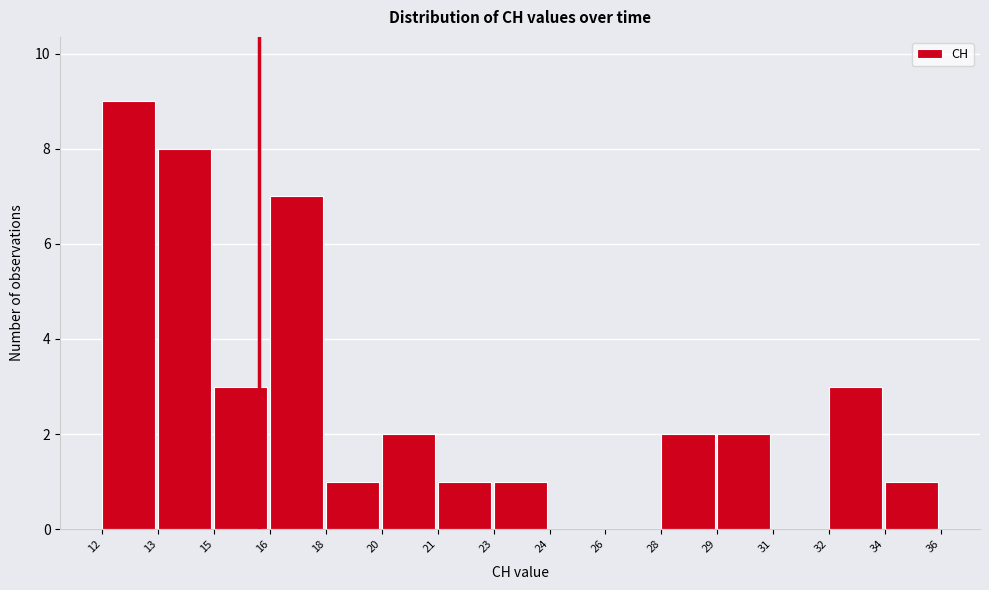

Reading left to right, extract all data points from this chart.

12=9	13=8	15=3	16=7	18=1	20=2	21=1	23=1	24=0	26=0	28=2	29=2	31=0	32=3	34=1